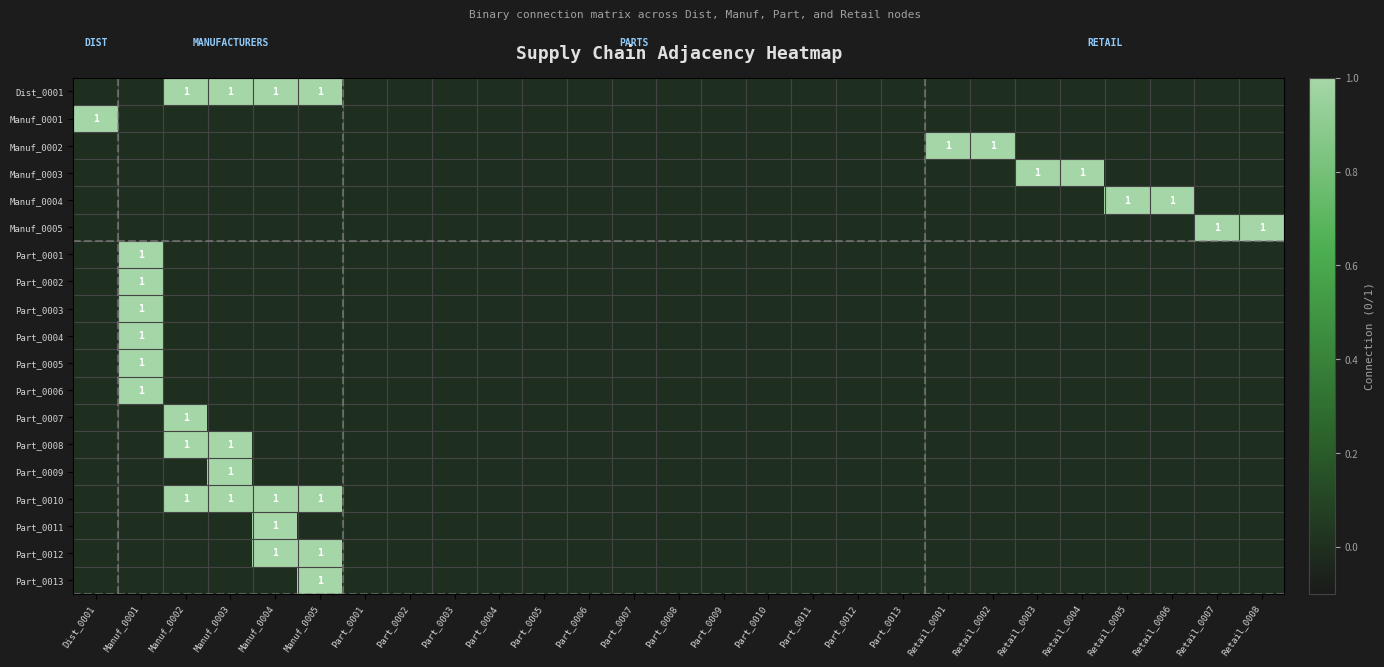

Is it true that Part_0008 equals 1 at Manuf_0003?

True